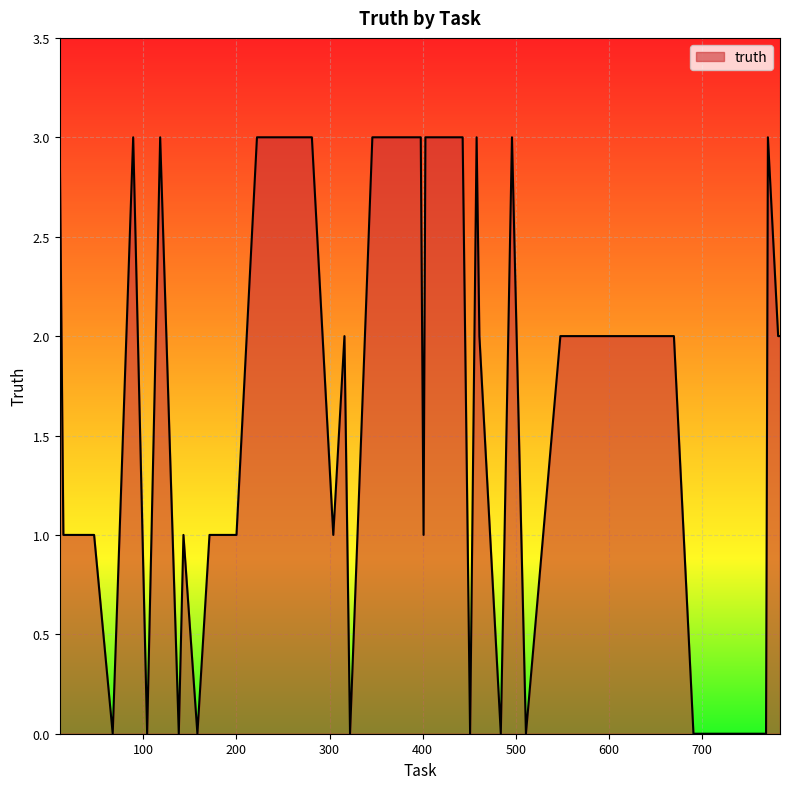

What is the maximum value shown in the chart?

3